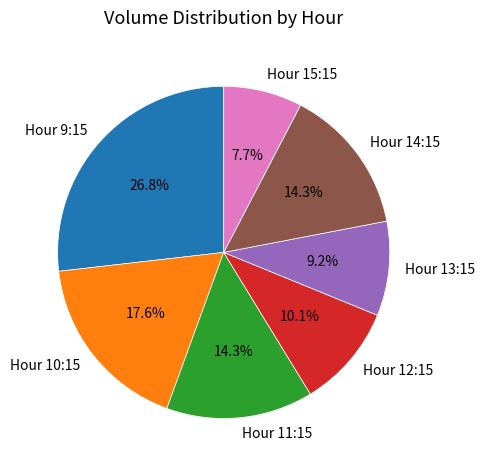

Is there any slice that represents more than half of the pie?

No